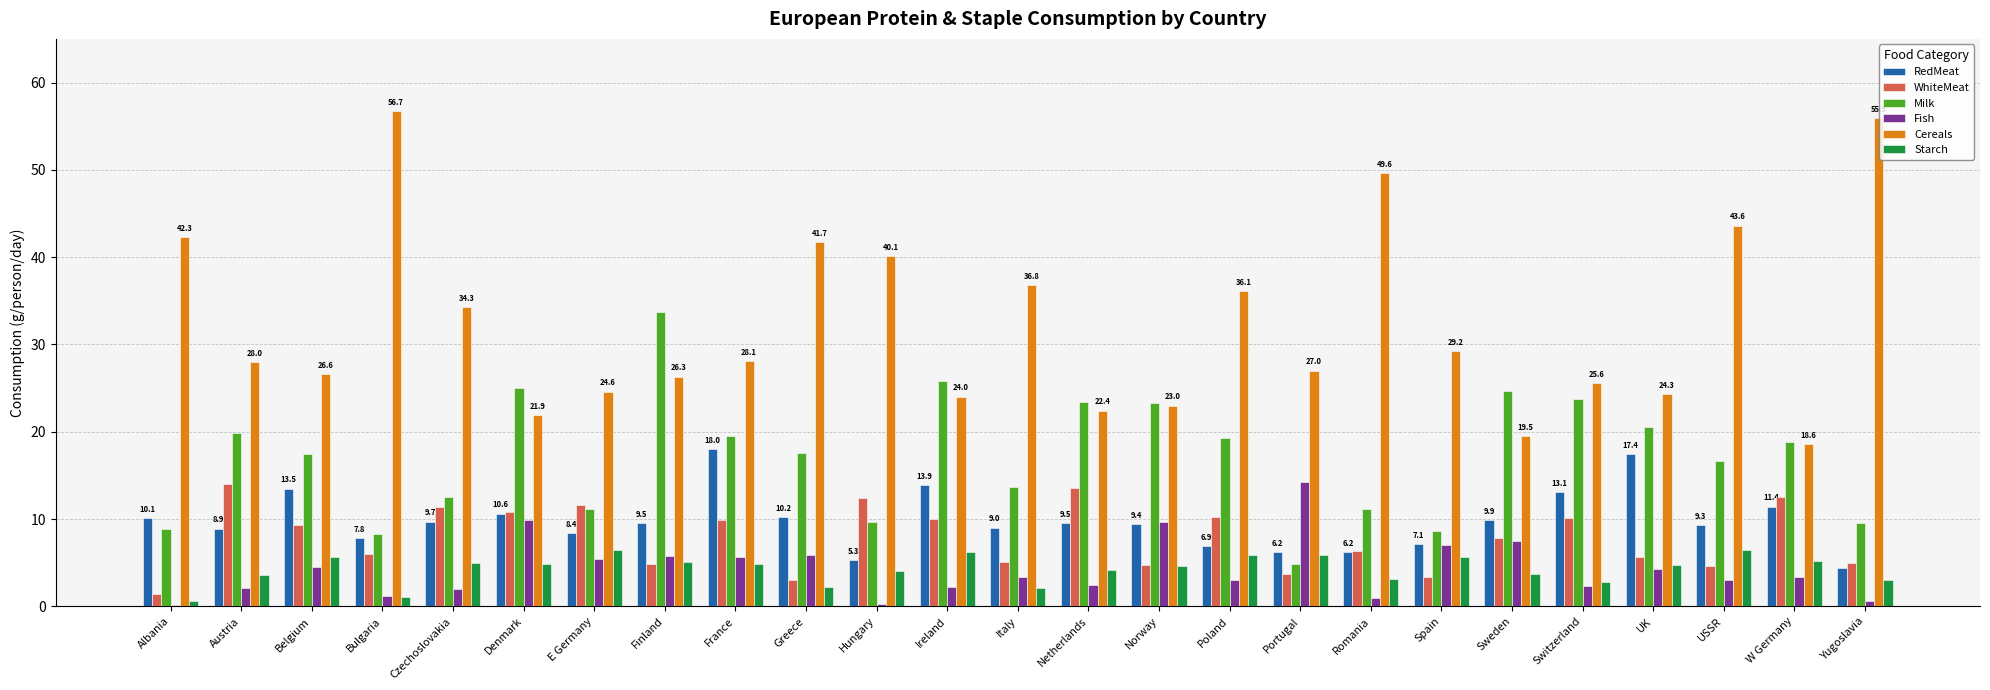

What is the sum of the Starch values at Hungary and UK?

8.7